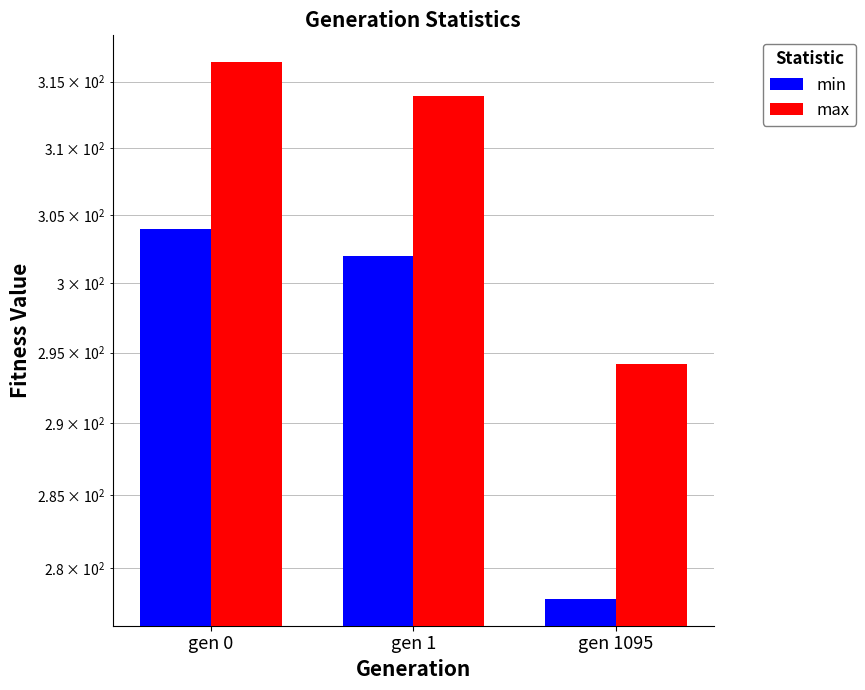

Which series has the largest total across all categories?

max